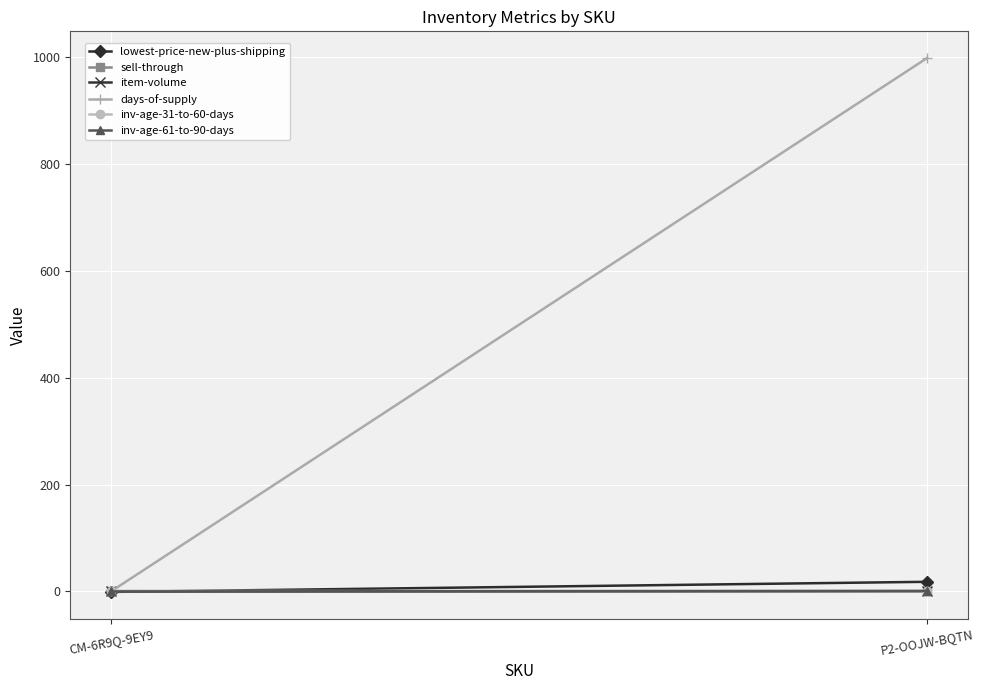

How many inv-age-61-to-90-days values are between 0 and 1?

2